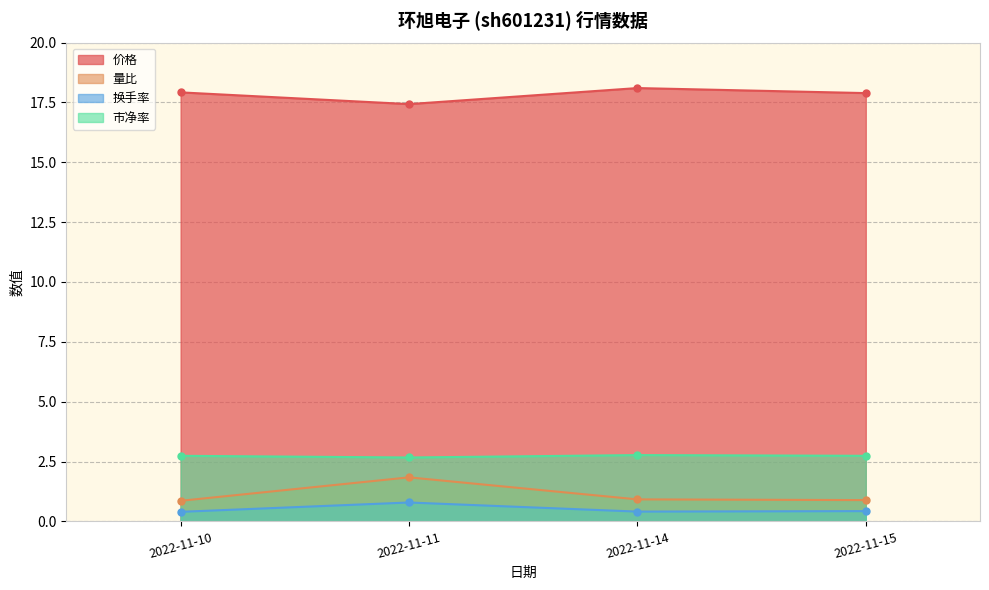

At which label is 价格 closest to 17?

2022-11-11